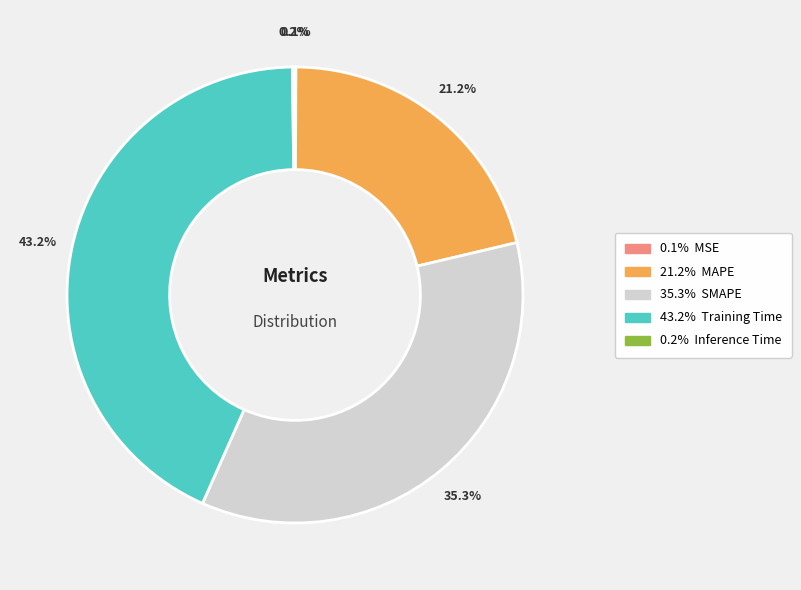

Is there a majority slice in this chart?

No